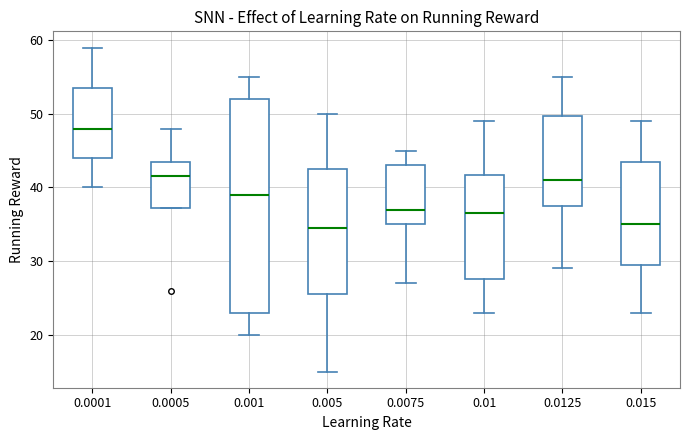

Reading left to right, read every box against the y-axis: the position of its median line, the range the box covers, and the ends of its whiskers. The values are not printed on the chart, so give them approximately, as read against the axis.

0.0001: median 48, box 44 to 54, whiskers 40 to 59
0.0005: median 42, box 37 to 44, whiskers 37 to 48
0.001: median 39, box 23 to 52, whiskers 20 to 55
0.005: median 35, box 26 to 43, whiskers 15 to 50
0.0075: median 37, box 35 to 43, whiskers 27 to 45
0.01: median 37, box 28 to 42, whiskers 23 to 49
0.0125: median 41, box 38 to 50, whiskers 29 to 55
0.015: median 35, box 30 to 44, whiskers 23 to 49